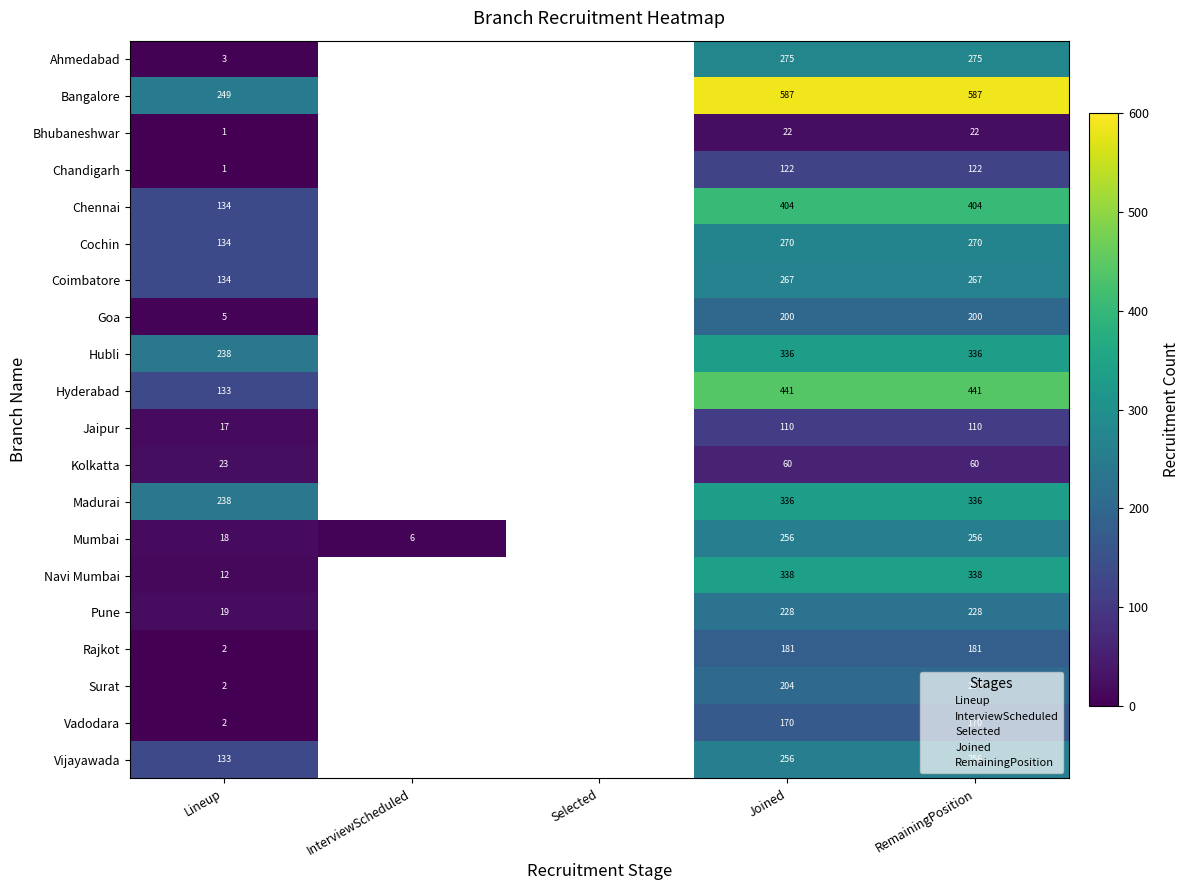

True or false: Goa has a value of 200 at RemainingPosition.

True